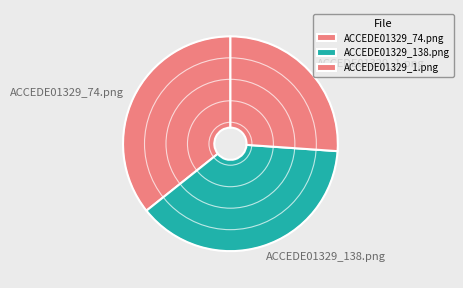

What is the largest slice in the pie chart?

ACCEDE01329_138.png